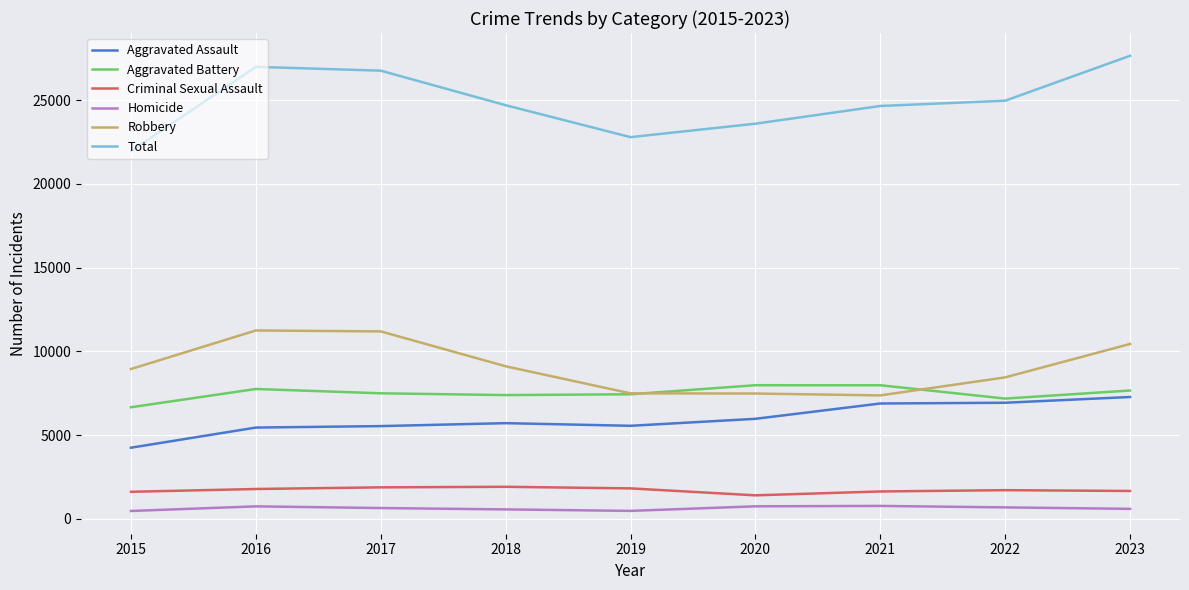

What is the spread (max minus min) of values at 2021?

23885